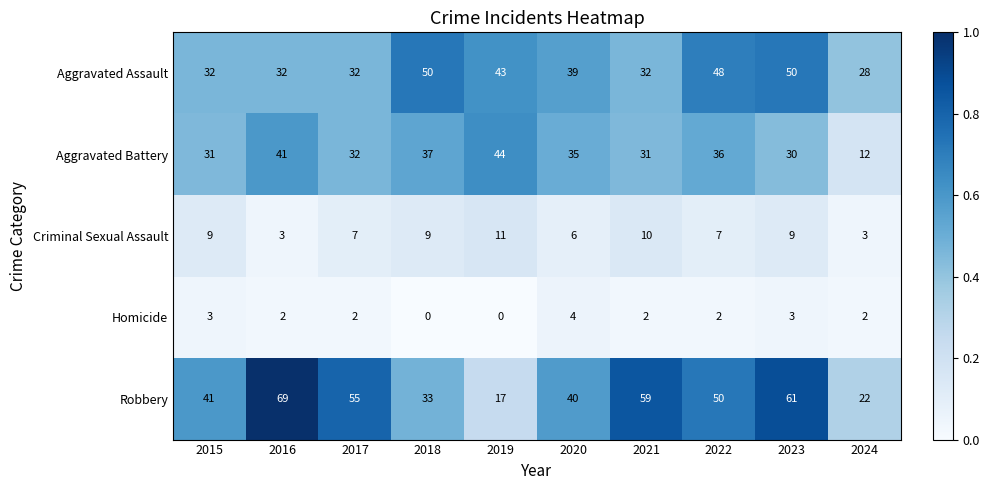

How many distinct data groups are displayed?

5